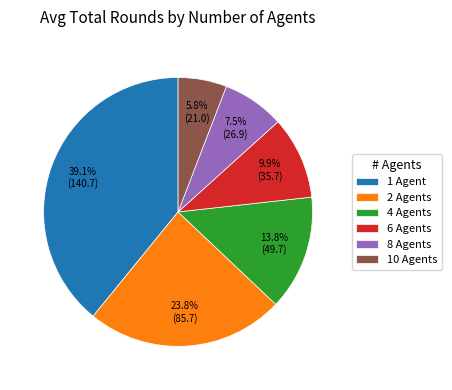

How many slices are in this pie chart?

6